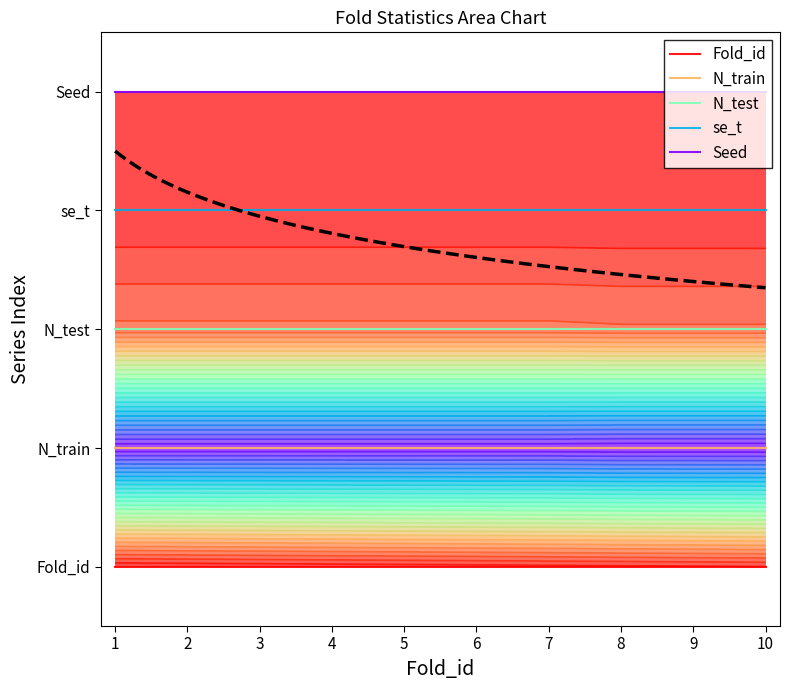

Which series changed the most between 2 and 5?

Fold_id